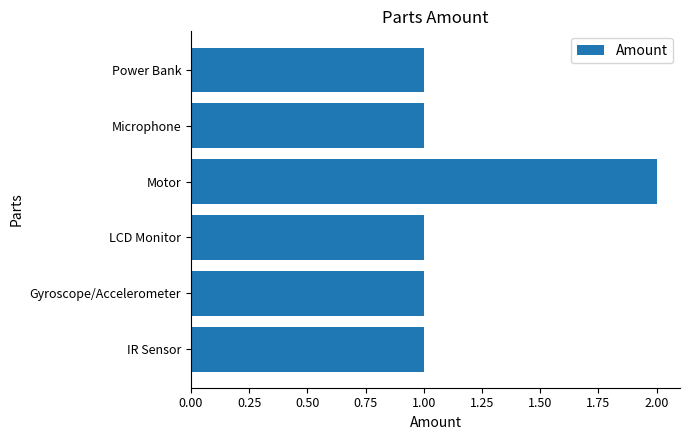

What is the difference between the maximum and minimum values?

1